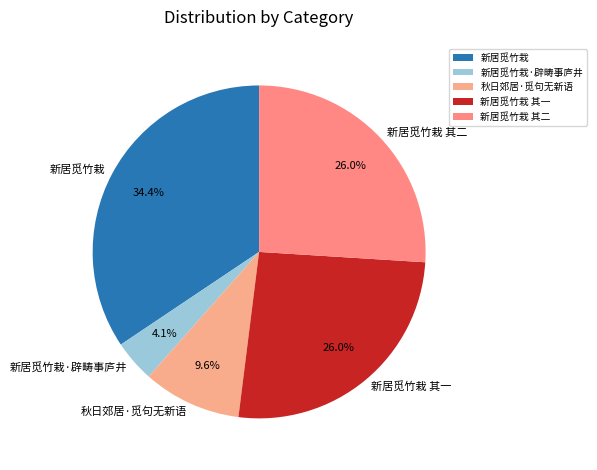

What percentage is NOT represented by 新居觅竹栽 其一?

74.0%